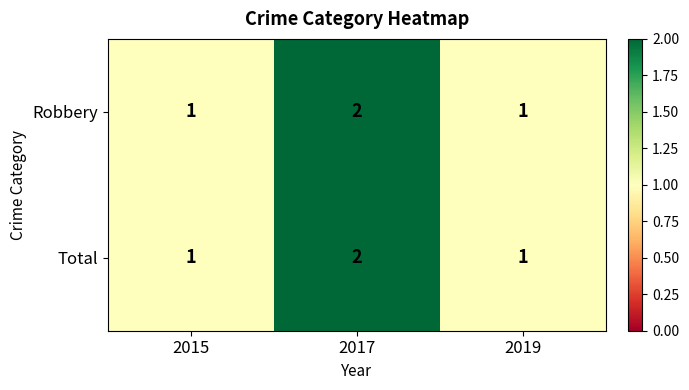

Which label corresponds to the largest value in the chart?

2017